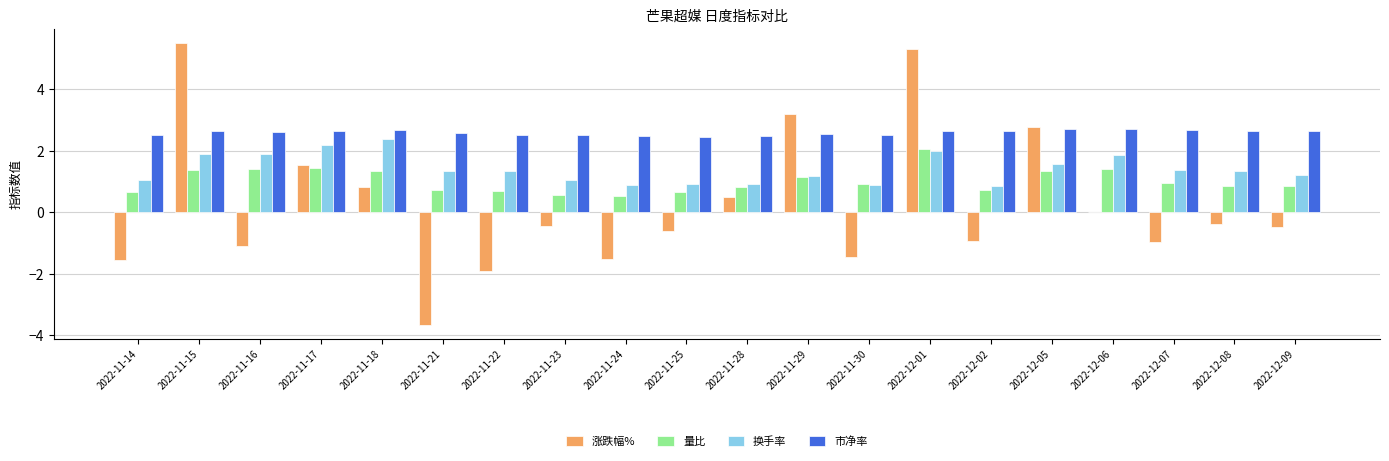

What is the approximate value of 量比 at 2022-11-24?

0.5